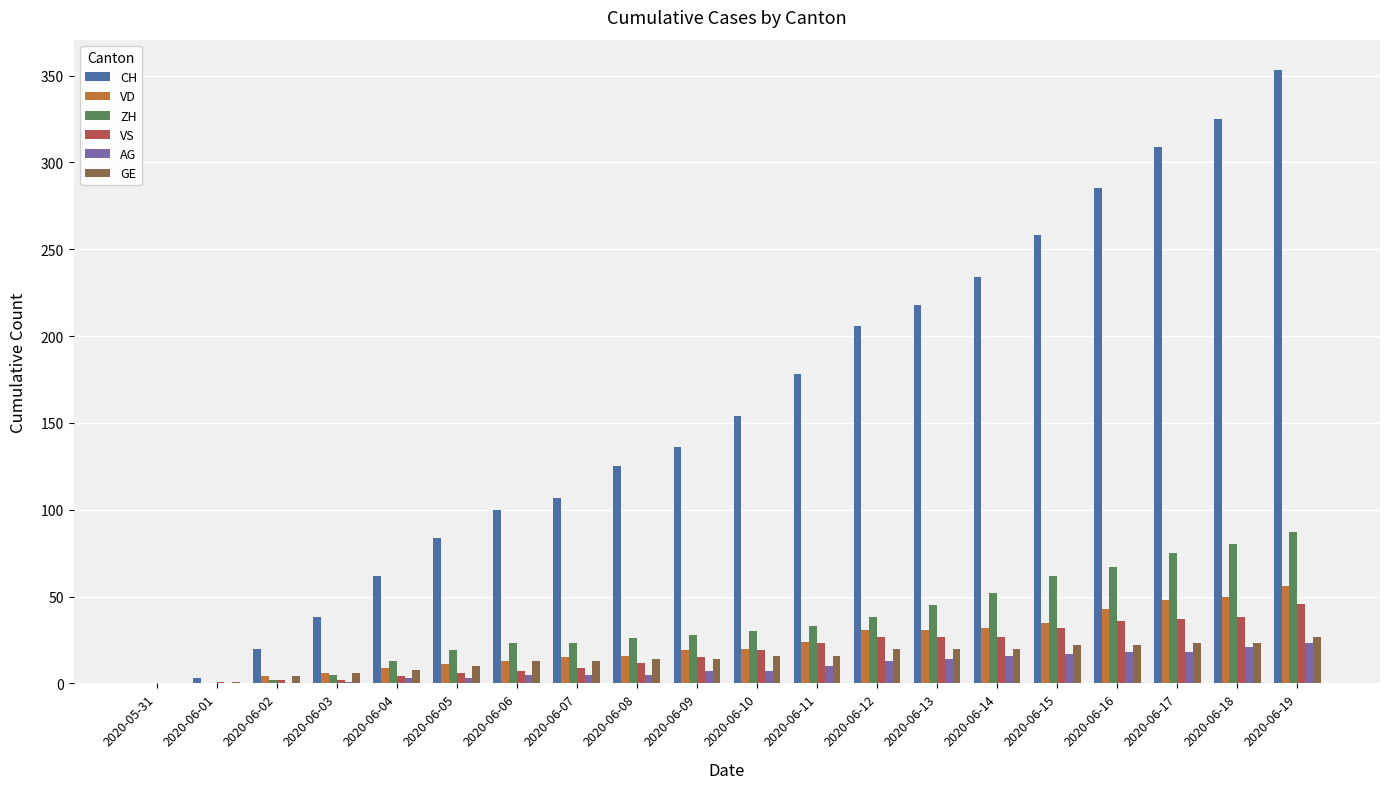

True or false: VS has a value of 36 at 2020-06-16.

True